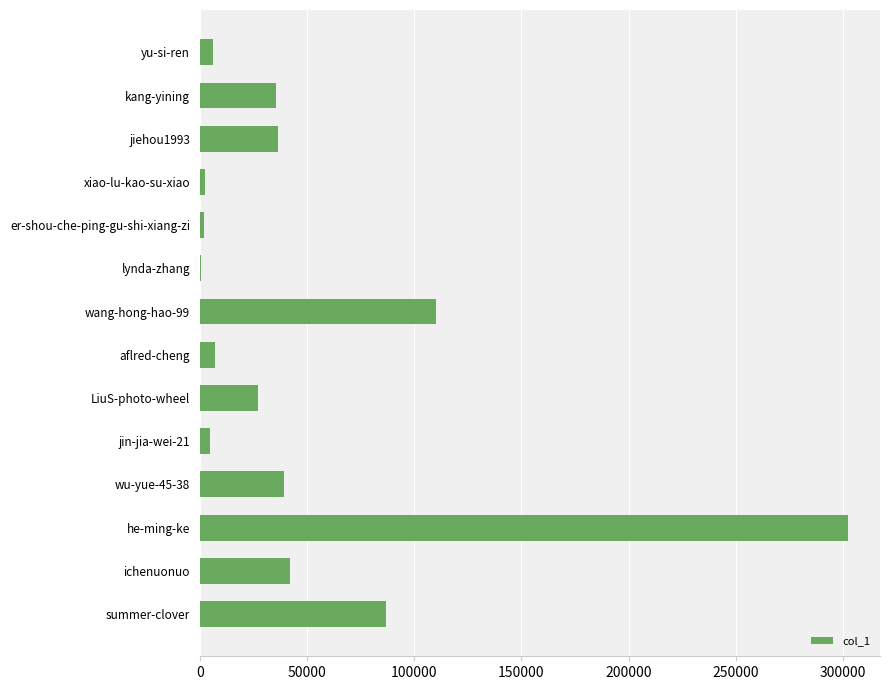

What is the sum of all values?

703810